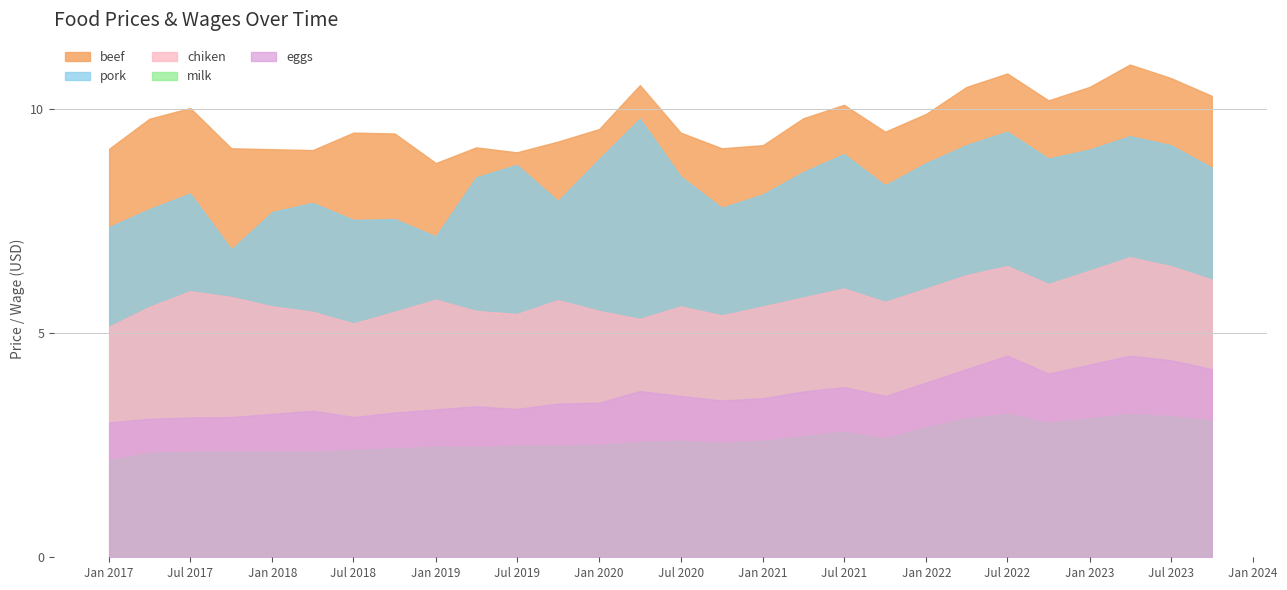

True or false: pork and milk intersect in this chart.

False